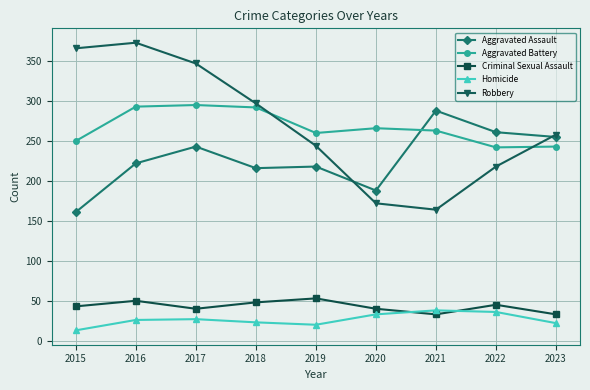

Which series has the widest spread of values?

Robbery